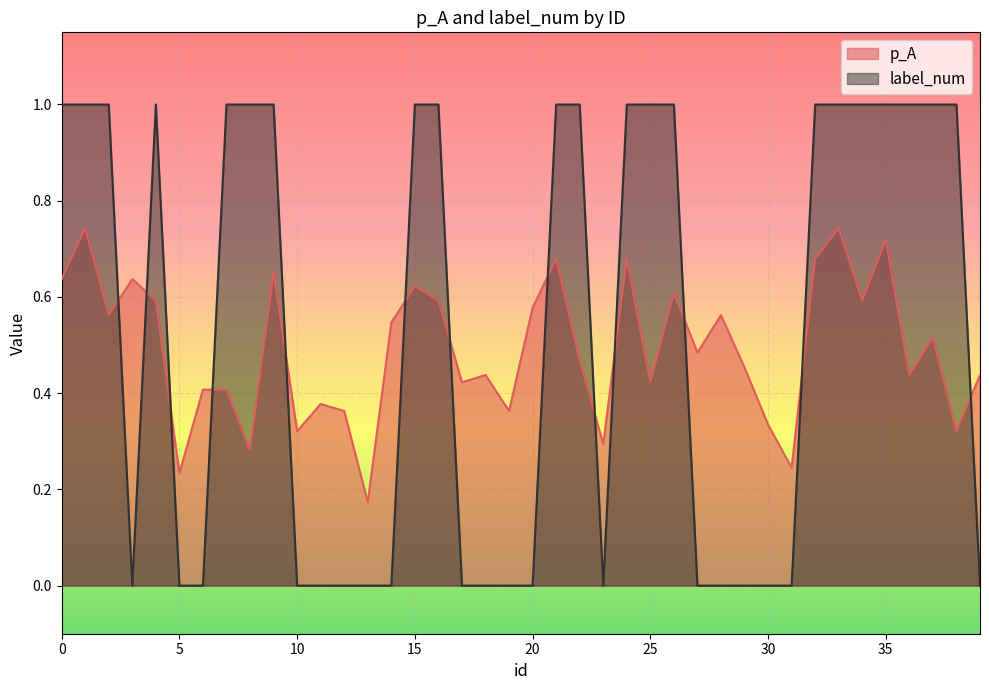

What is the total value across all series at 2?

1.6